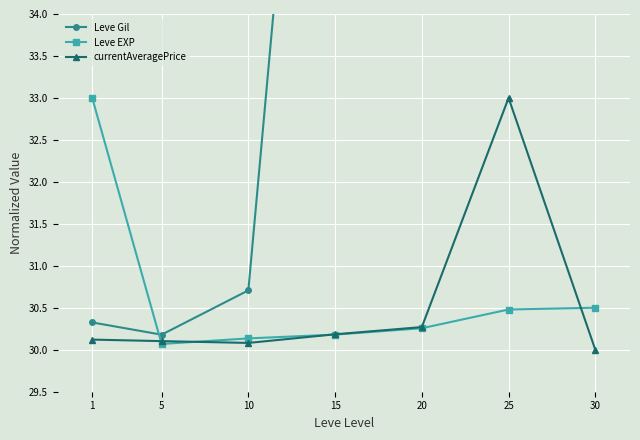

Read the Leve Gil value at 25.

61.8